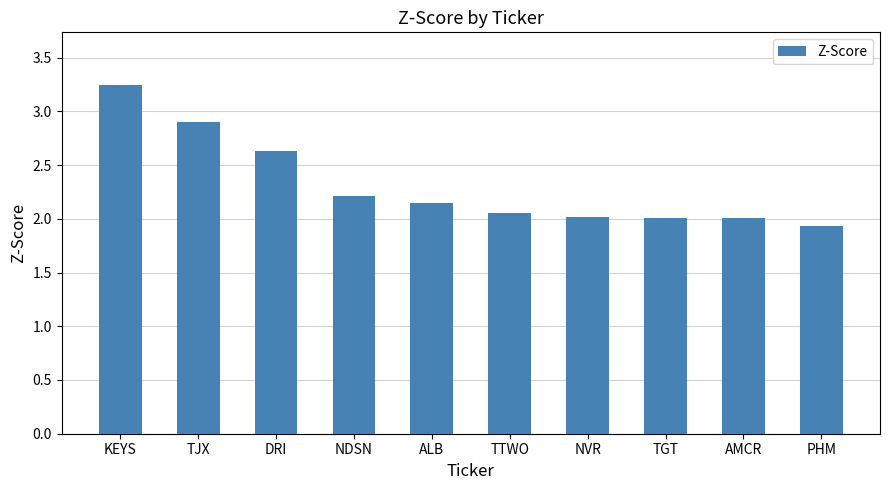

What is the average value?

2.3